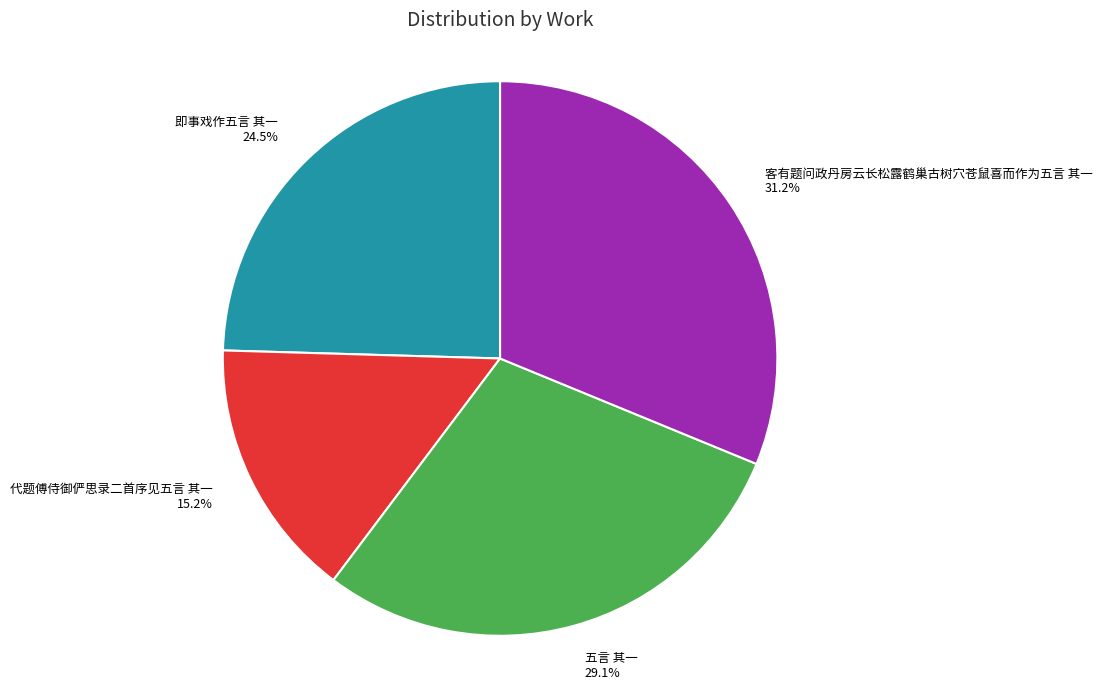

True or false: 代题傅侍御俨思录二首序见五言 其一 accounts for 15% of the total.

True